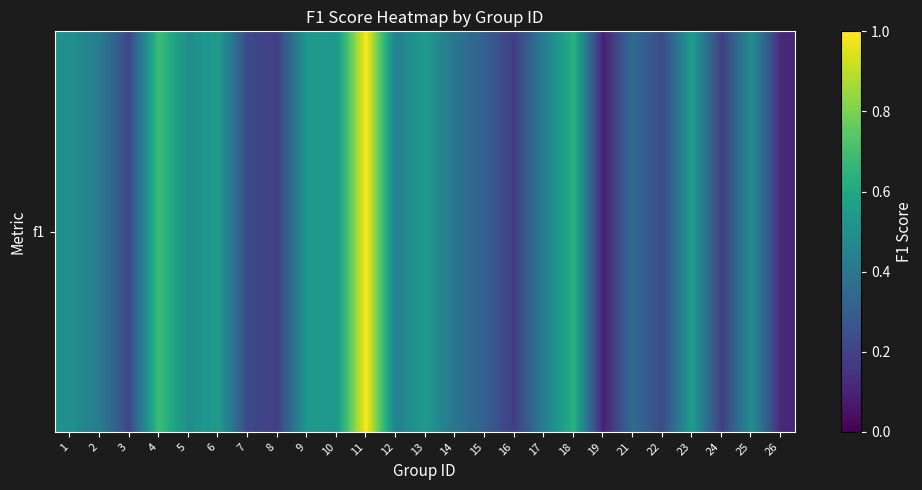

True or false: the data shows 1.0 at 11.

True